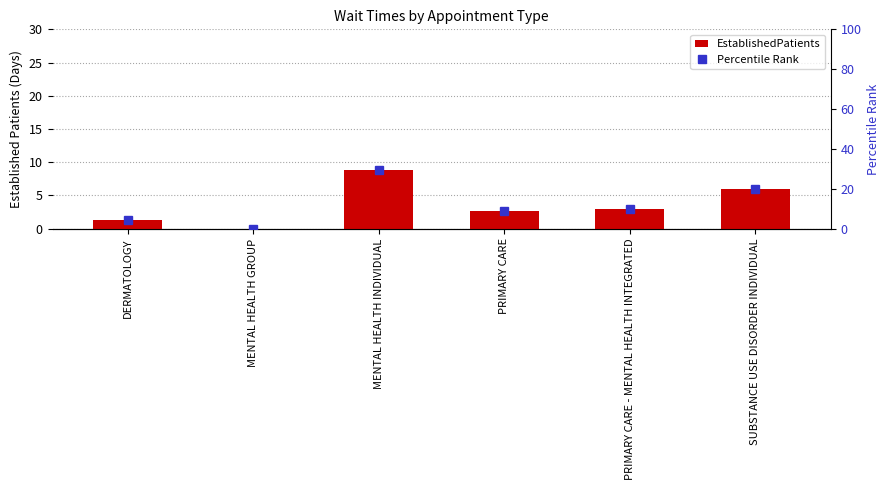

Reading right to left, what are all the values shown in this chart?

EstablishedPatients: 5.9	3.0	2.6	8.9	0.0	1.3
Percentile Rank: 19.7	10.0	8.7	29.7	0.0	4.3